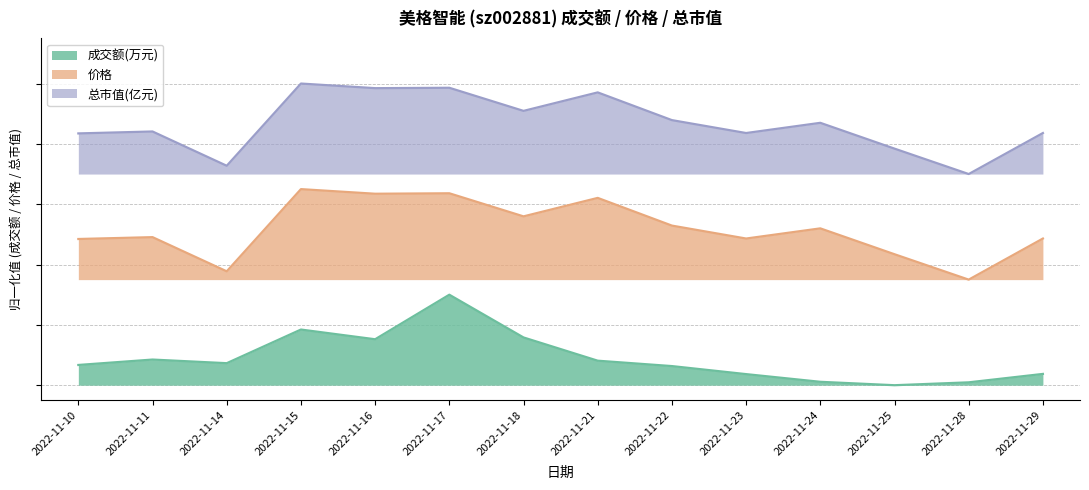

The 价格 series shows 0.6 at 2022-11-15. True or false?

True